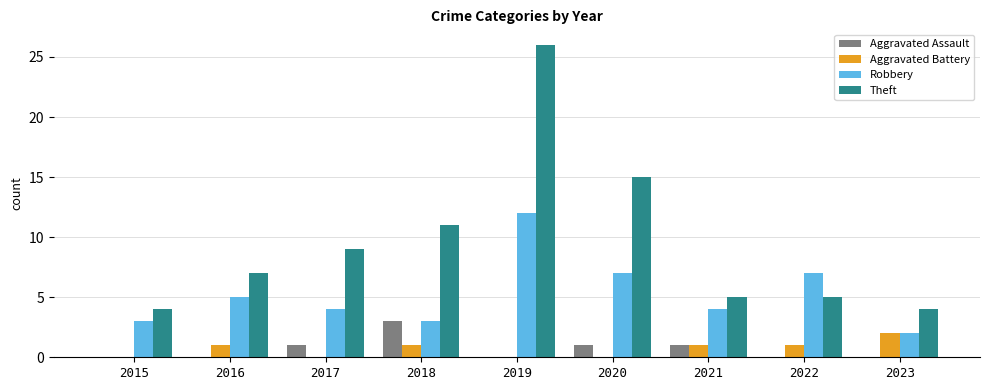

Is it true that Robbery equals 3 at 2018?

True